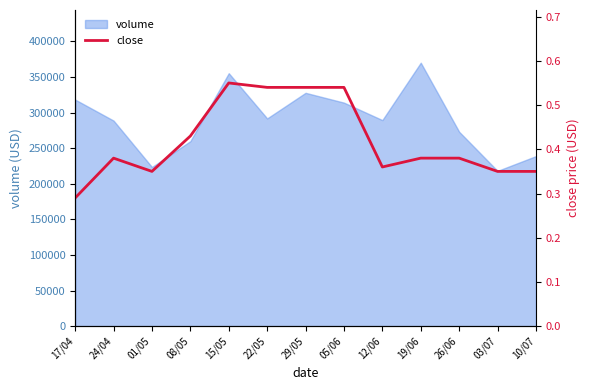

What value does the data have at 22/05?

0.5